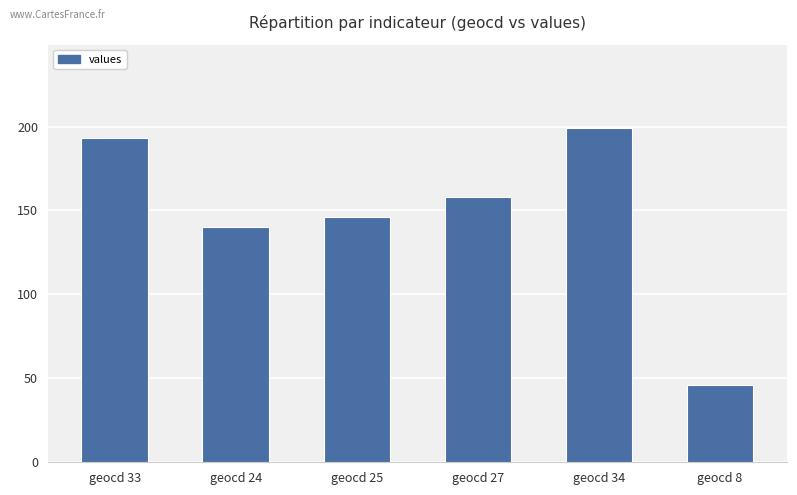

What is the minimum value shown in the chart?

46